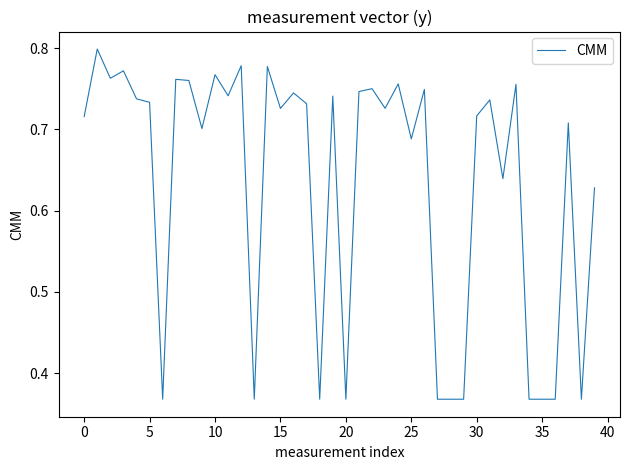

What is the maximum value shown in the chart?

0.8